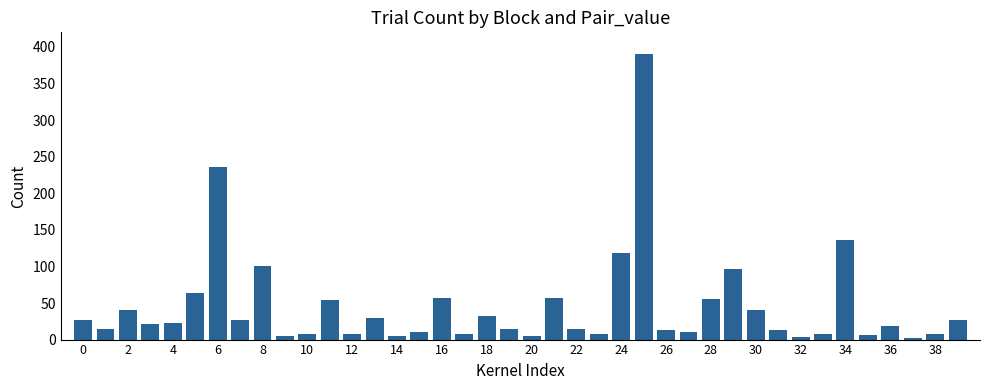

Count the number of categories in the chart.

40